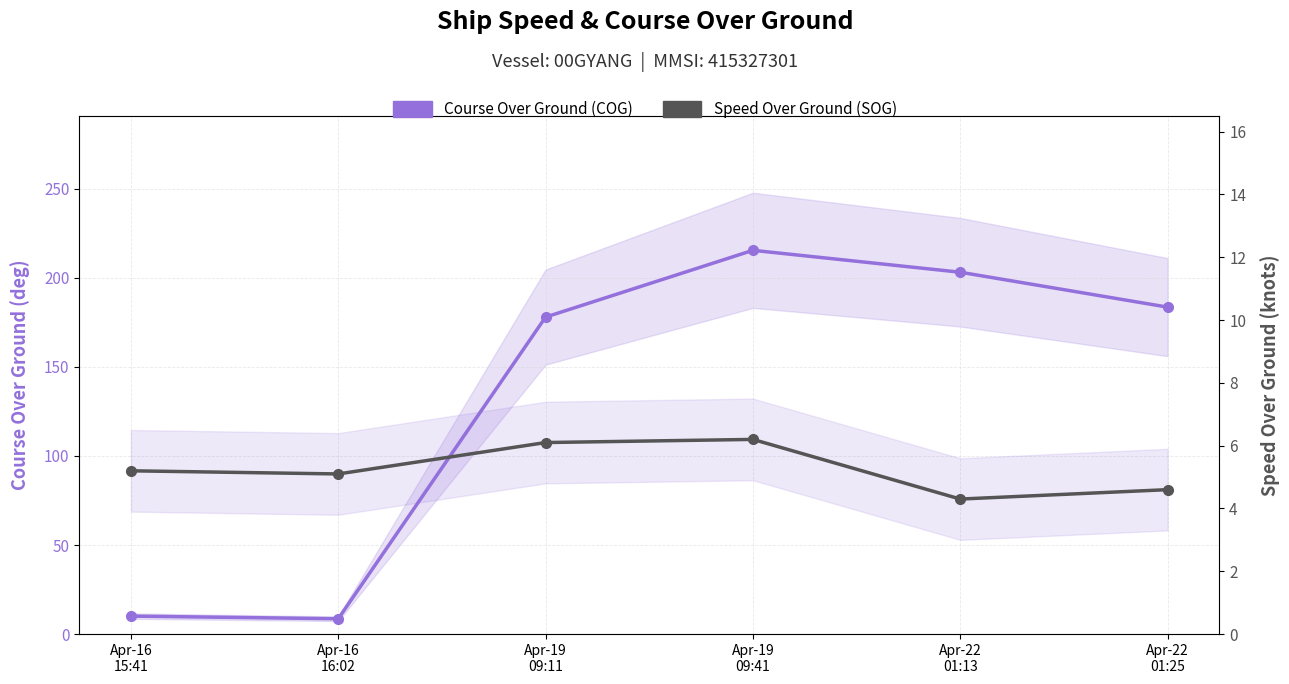

List the series in order of their overall mean, highest first.

Course Over Ground (COG), Speed Over Ground (SOG)